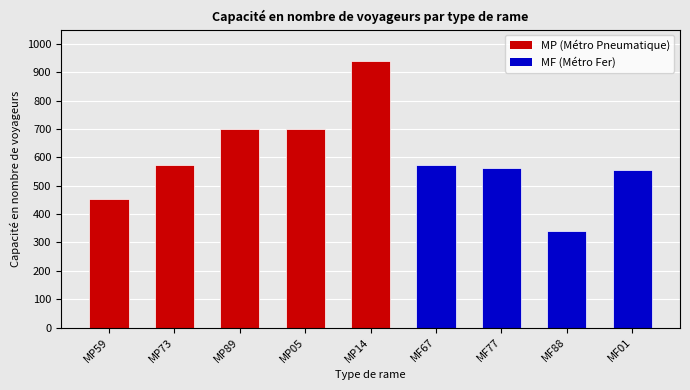

What is the approximate value at MP14?

939